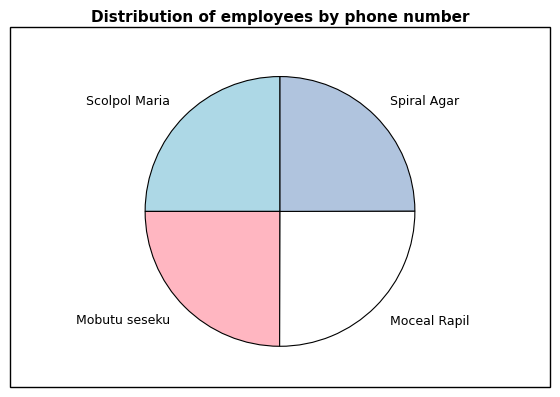

Count the number of slices in the pie.

4